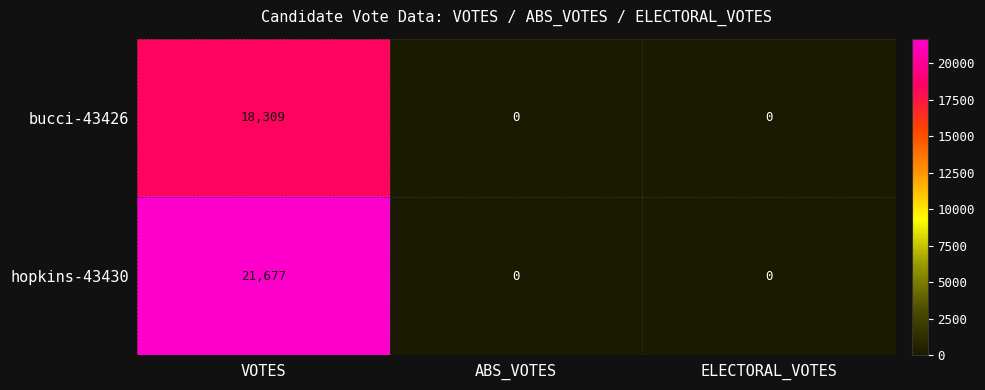

Between VOTES and ABS_VOTES, which series saw the biggest shift?

hopkins-43430